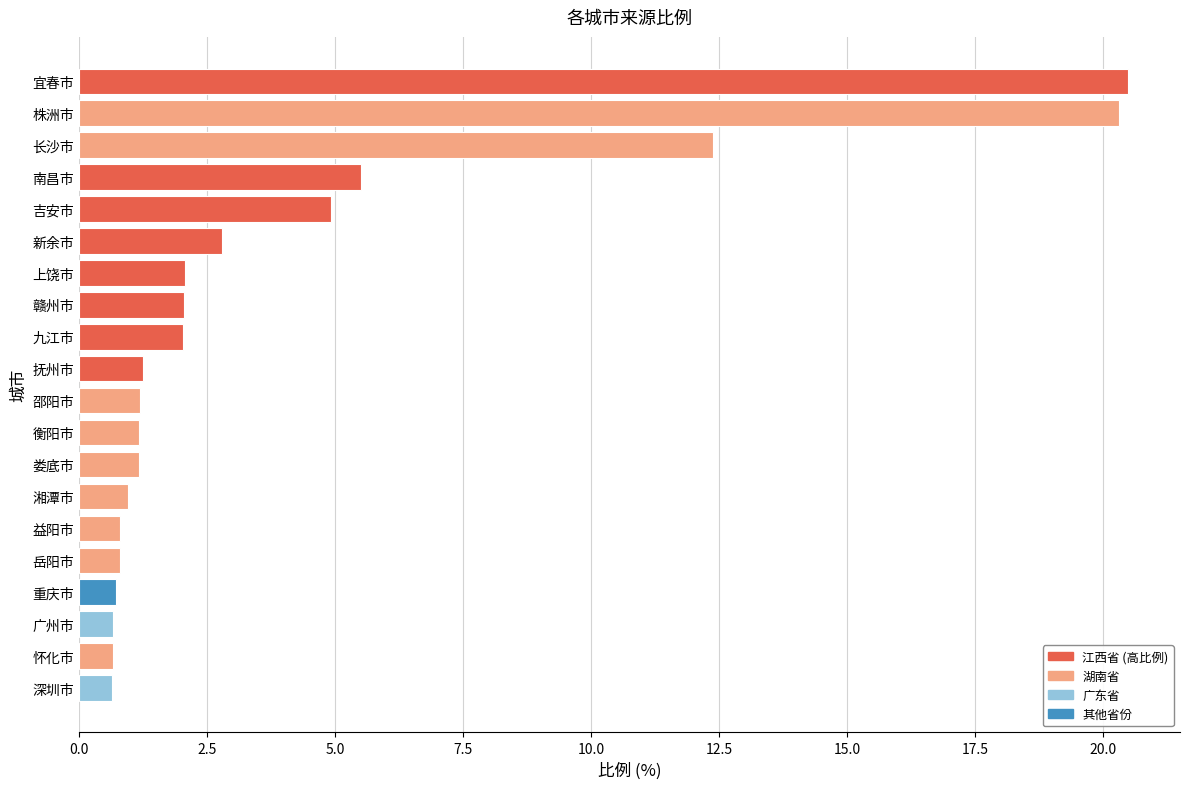

What is the approximate value at 岳阳市?

0.8